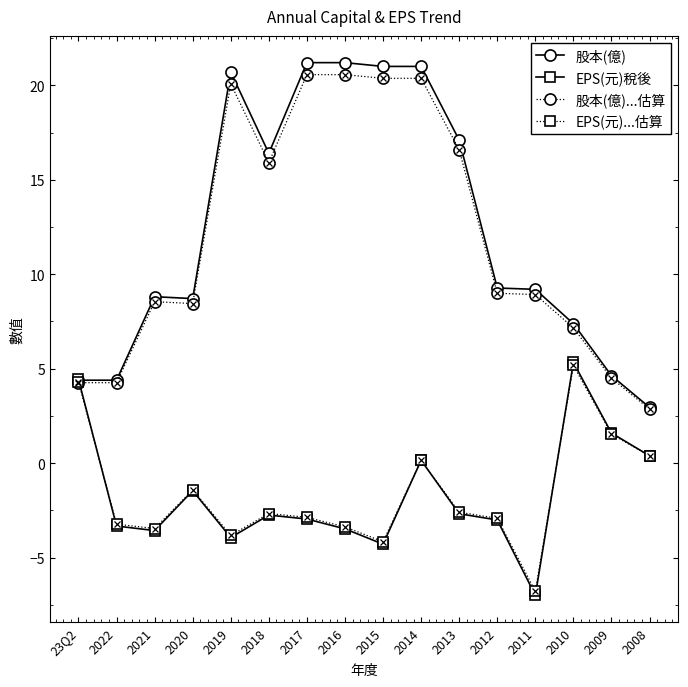

What is the approximate value of 股本(億)...估算 at 2021?

8.5